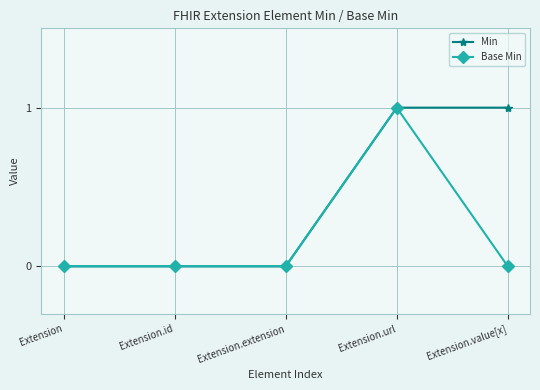

True or false: Base Min has more than 2 interior local peaks.

False